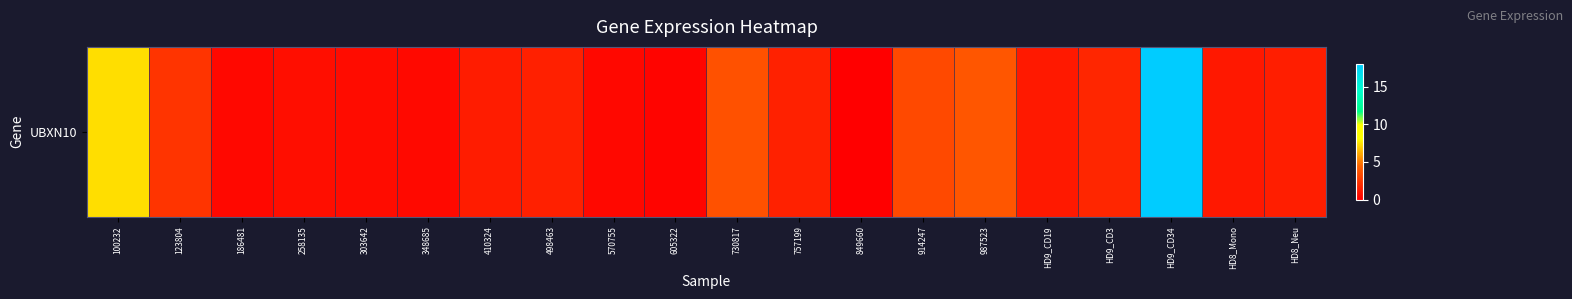

What is the change in value from 605322 to HD9_CD19?

+0.9